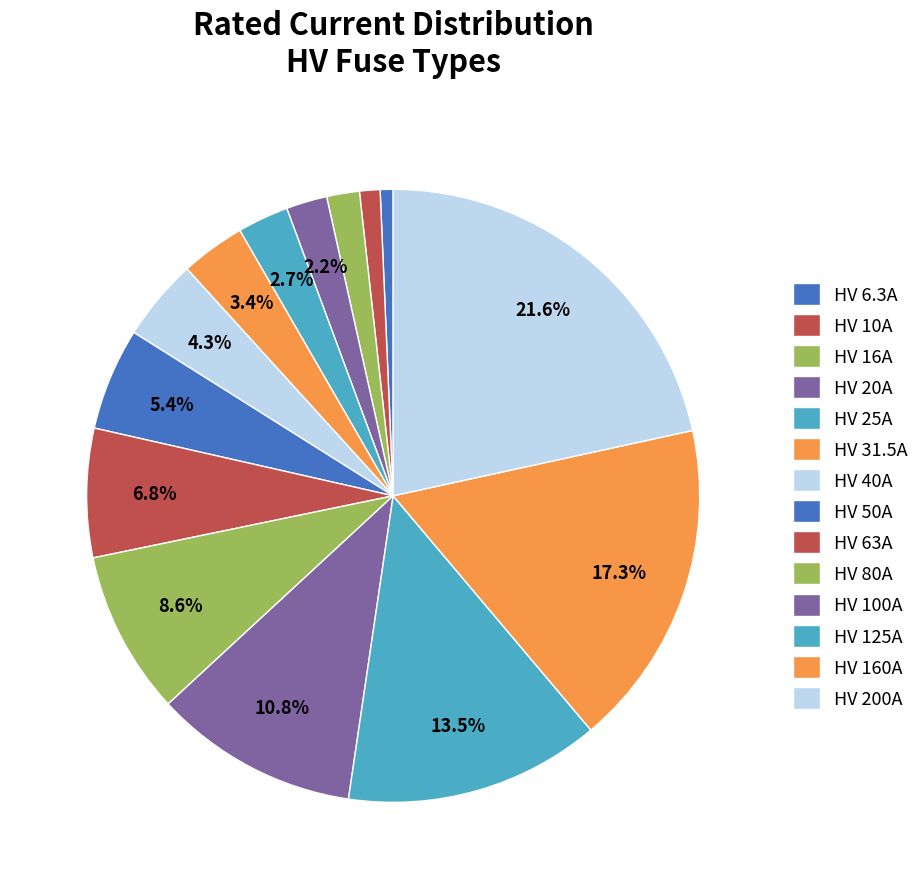

Does HV 6.3A represent more than half of the total?

No